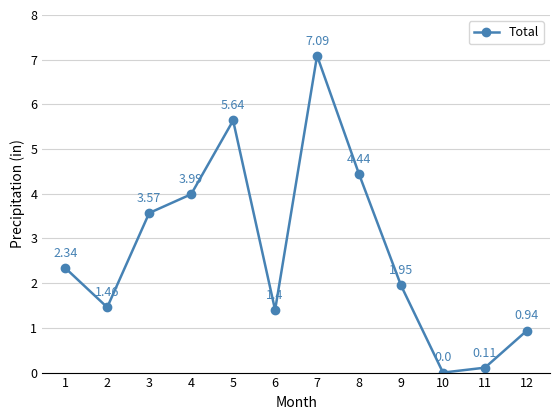

Approximately how many times larger is the value at 5 compared to 2?

3.9